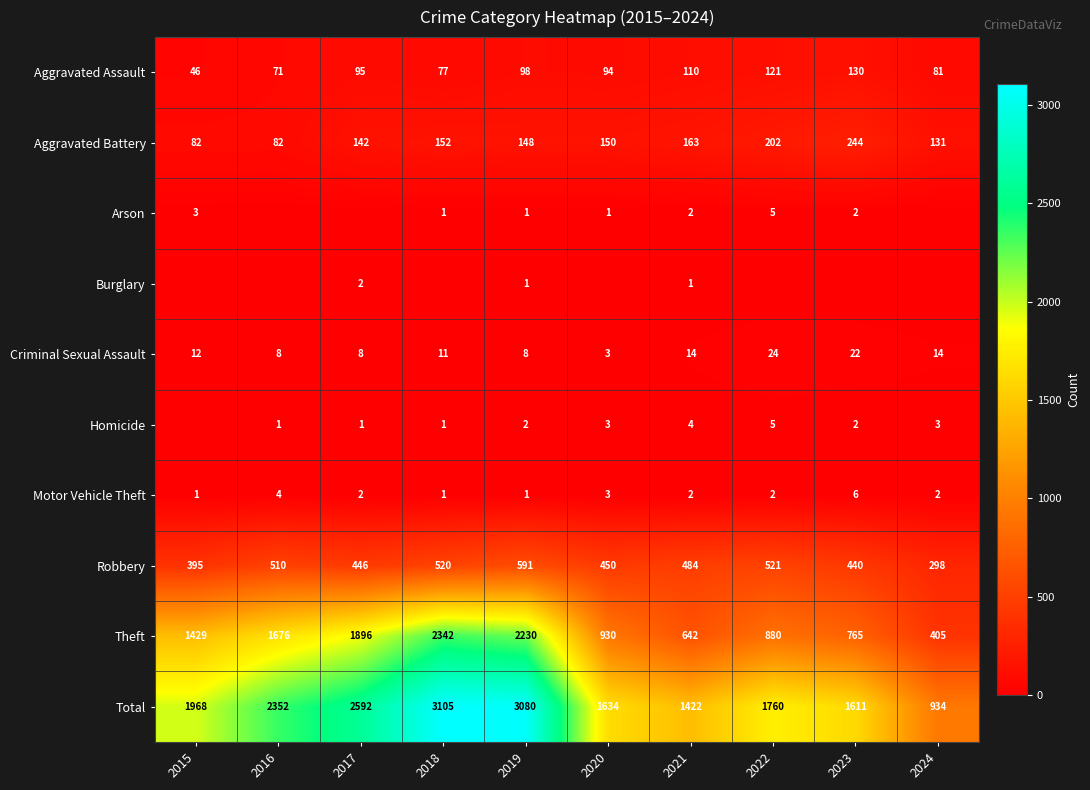

What is the difference between the highest and lowest values at 2018?

3105